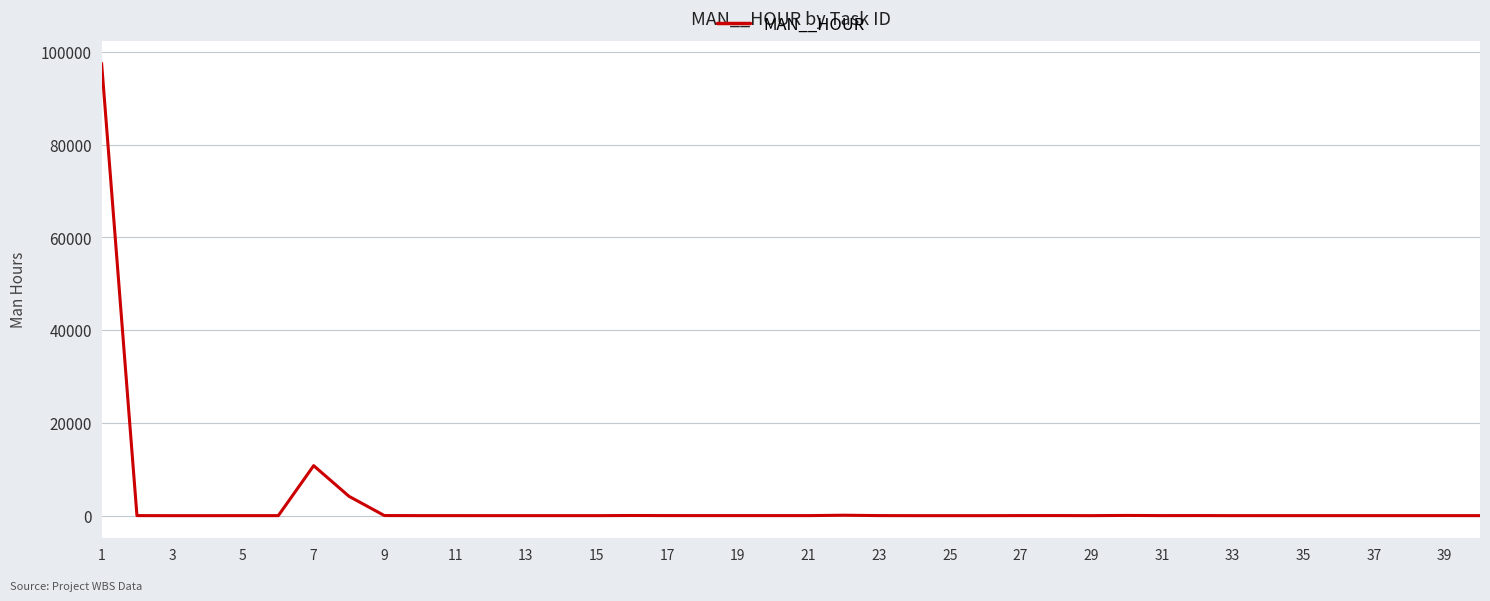

What is the greatest value displayed?

97513.5